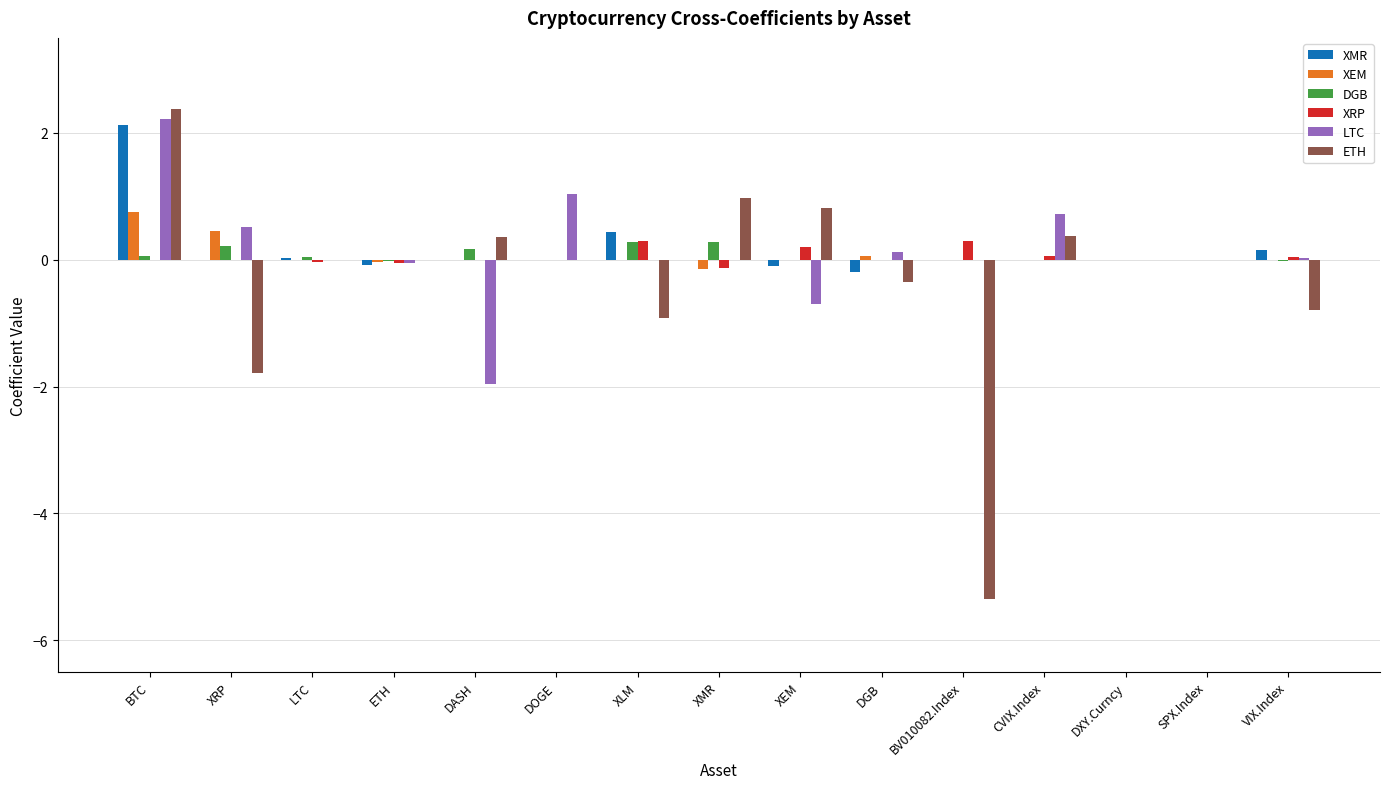

Is it true that XEM equals -0.3 at VIX.Index?

False